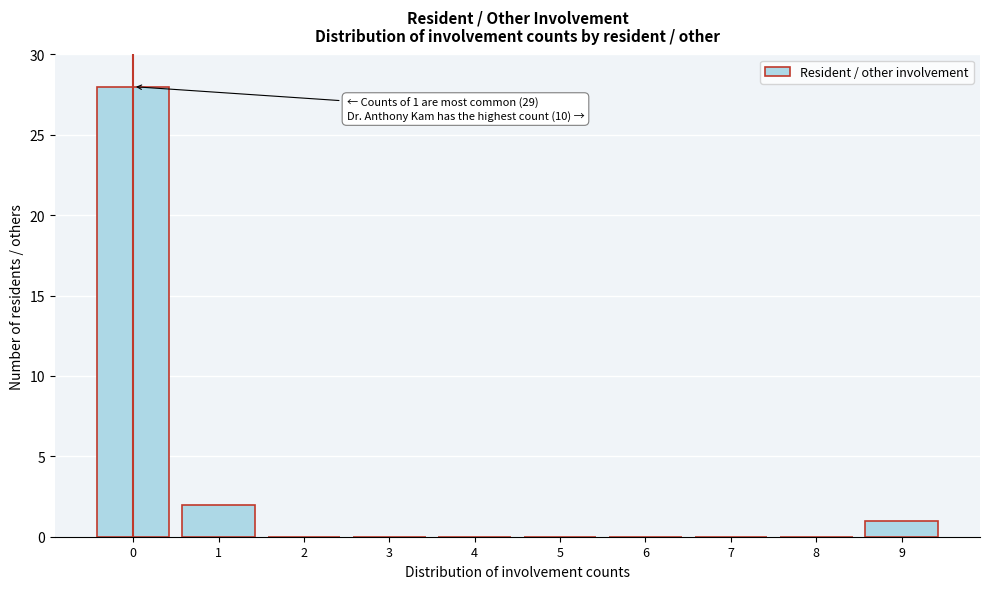

Reading left to right, list all the values displayed in this chart.

0=28	1=2	2=0	3=0	4=0	5=0	6=0	7=0	8=0	9=1